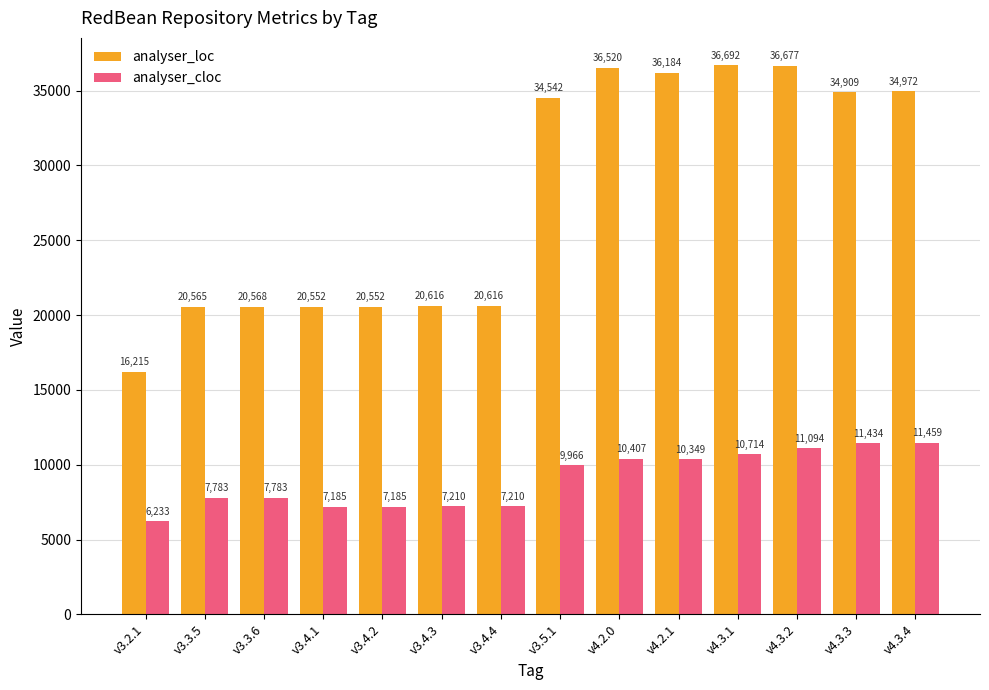

Count the number of categories in the chart.

14